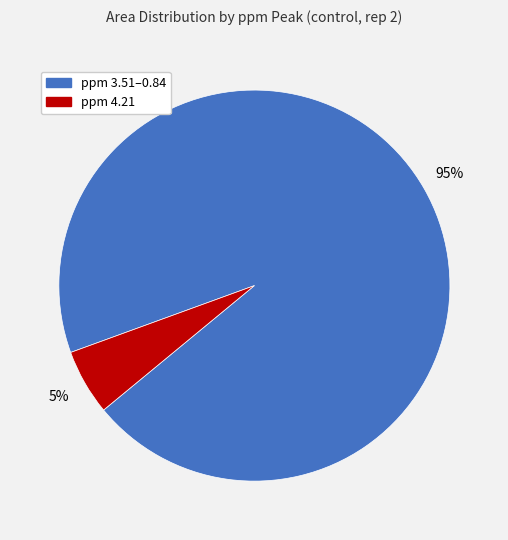

To the nearest percent, what is the combined percentage of ppm 3.51–0.84 and ppm 4.21?

100%